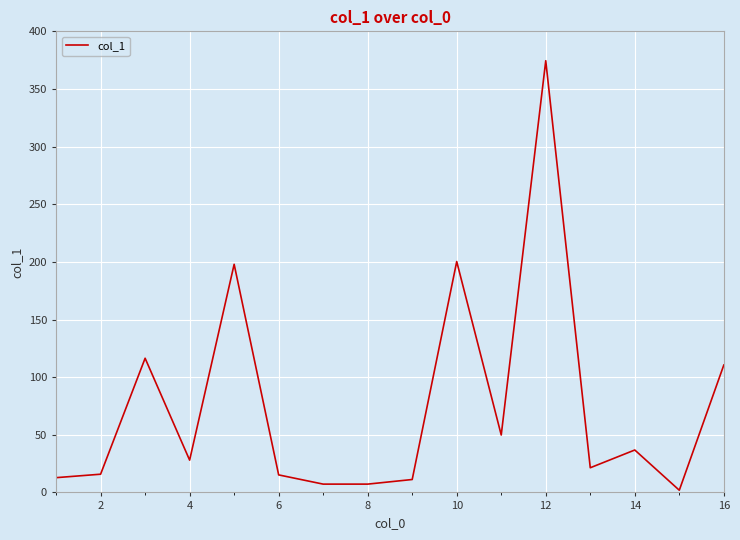

What is the difference between the maximum and minimum values?

372.6